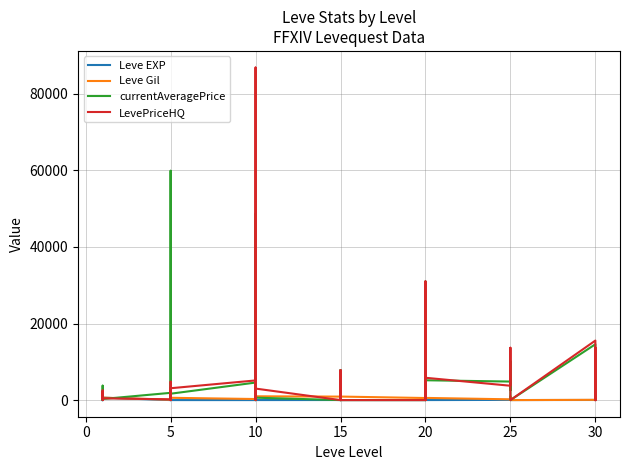

Does the chart have visible grid lines?

Yes